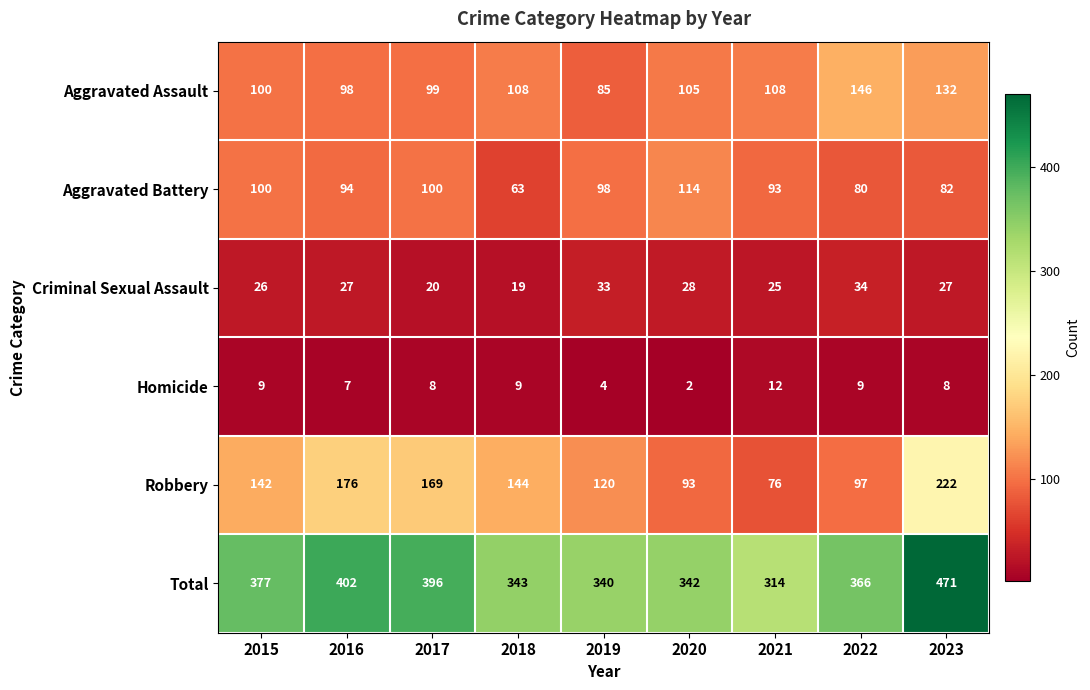

What value does the Homicide series have at 2023?

8